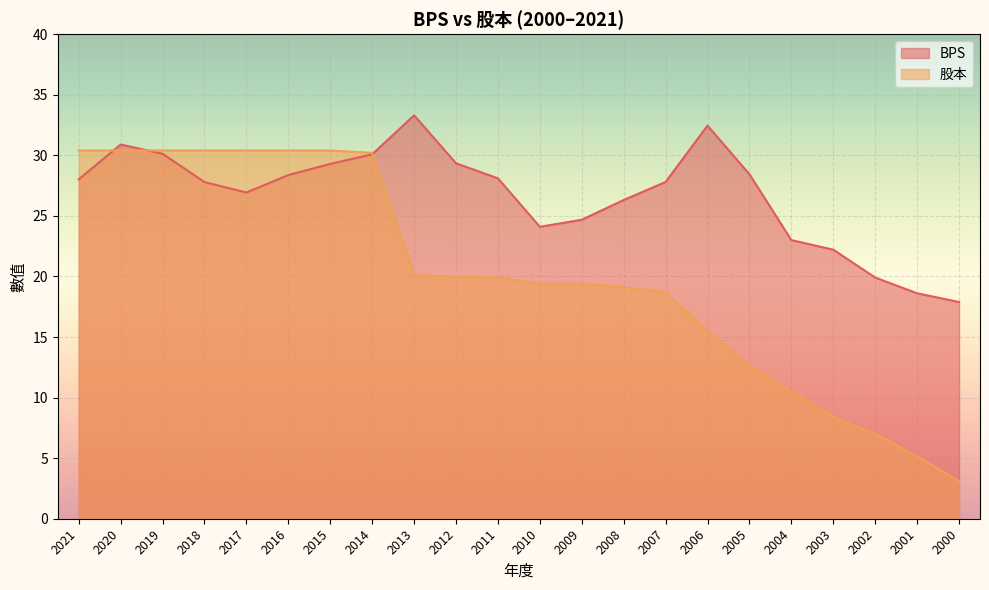

What are all the series names shown in the legend?

BPS, 股本